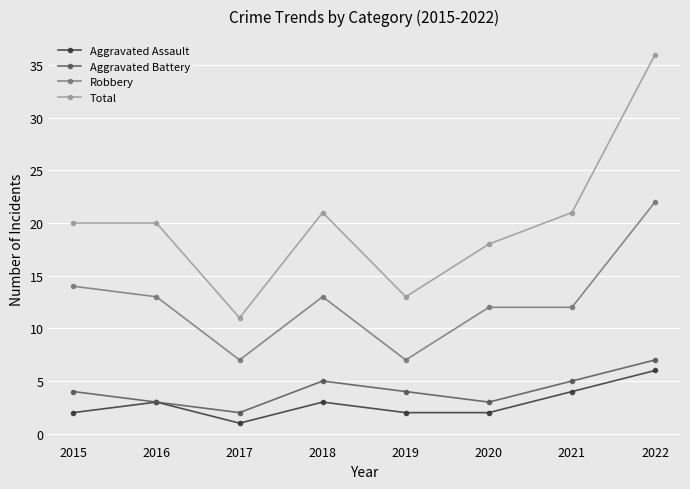

What is the value of the Total point at the 5th from the left?

13